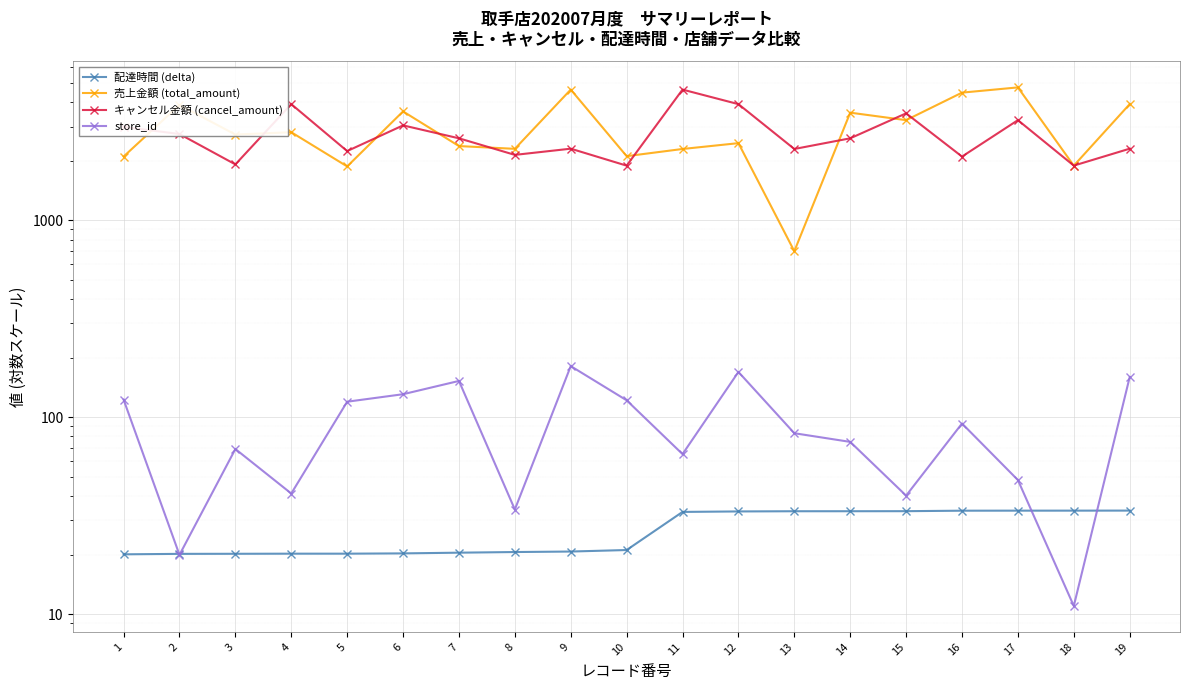

What is the difference between the キャンセル金額 (cancel_amount) values at 2 and 12?

1150.0